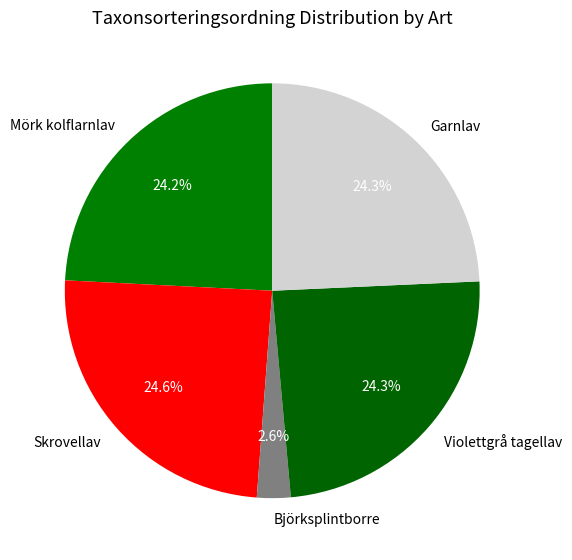

To the nearest percent, what is the average slice percentage?

20%